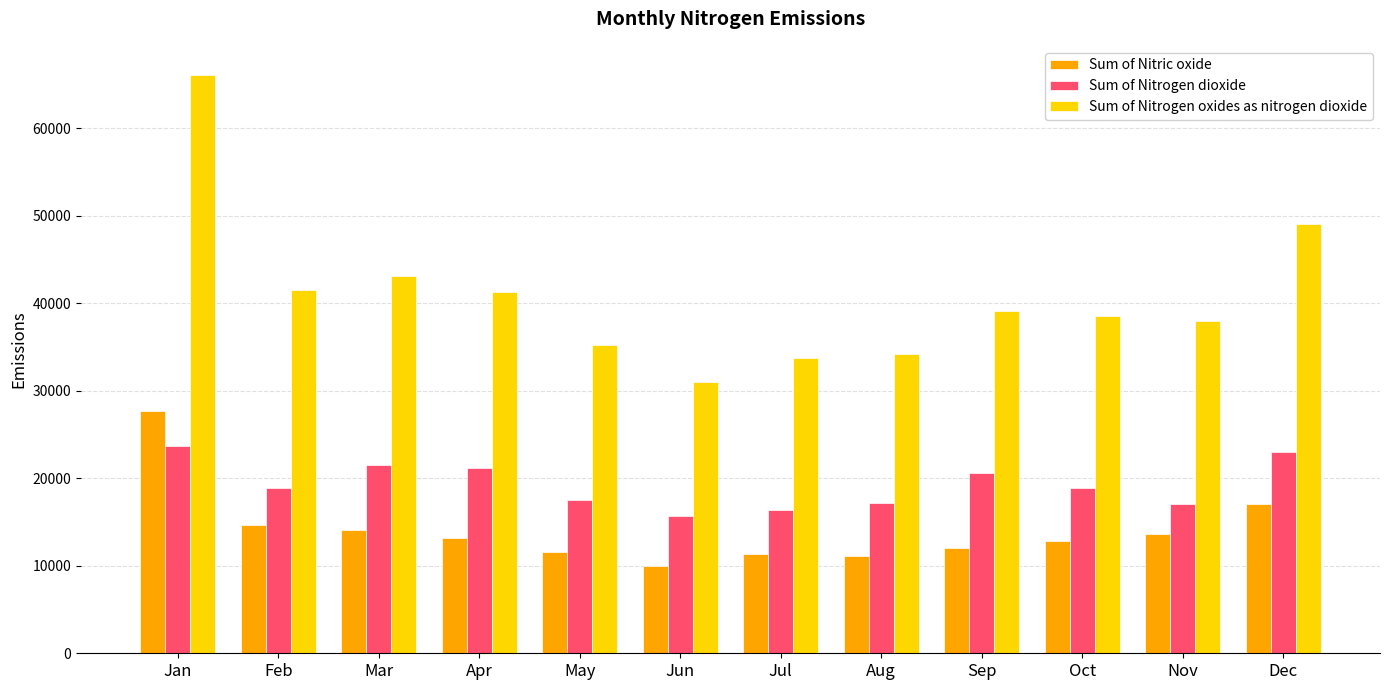

At which label does Sum of Nitrogen dioxide reach its peak?

Jan